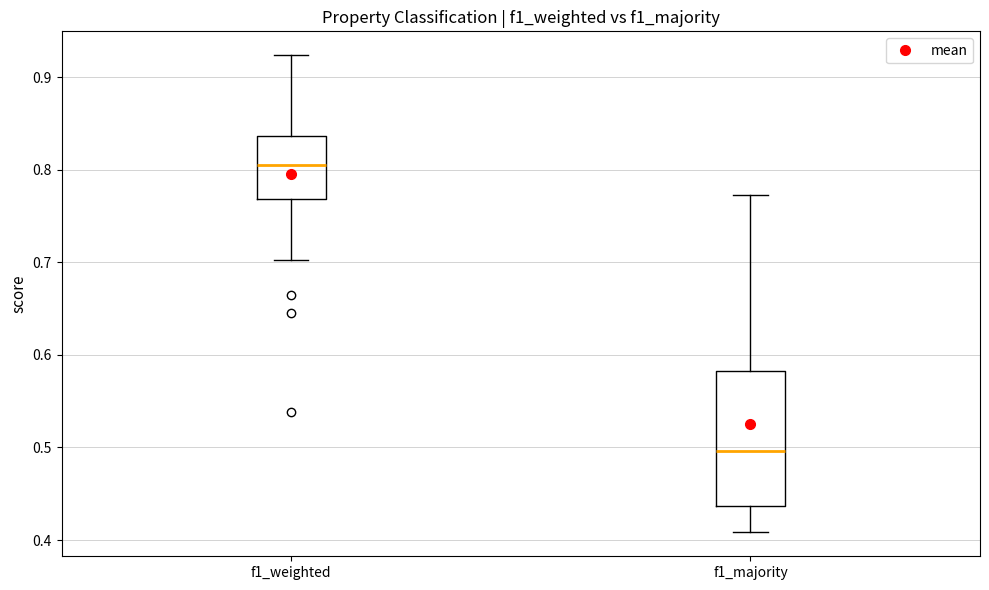

Where does the upper whisker of the box for f1_weighted end on the y-axis? The values are not printed on the chart, so give them approximately, as read against the axis.

0.92